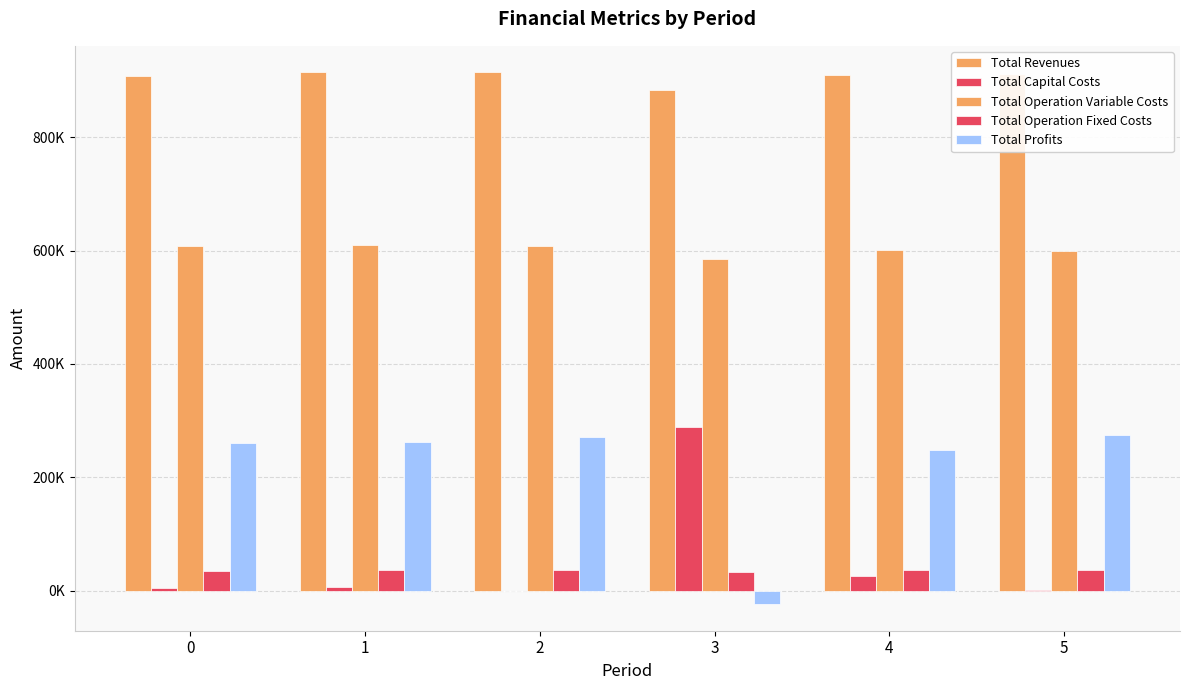

Which has a higher value, 0 or 5?

5